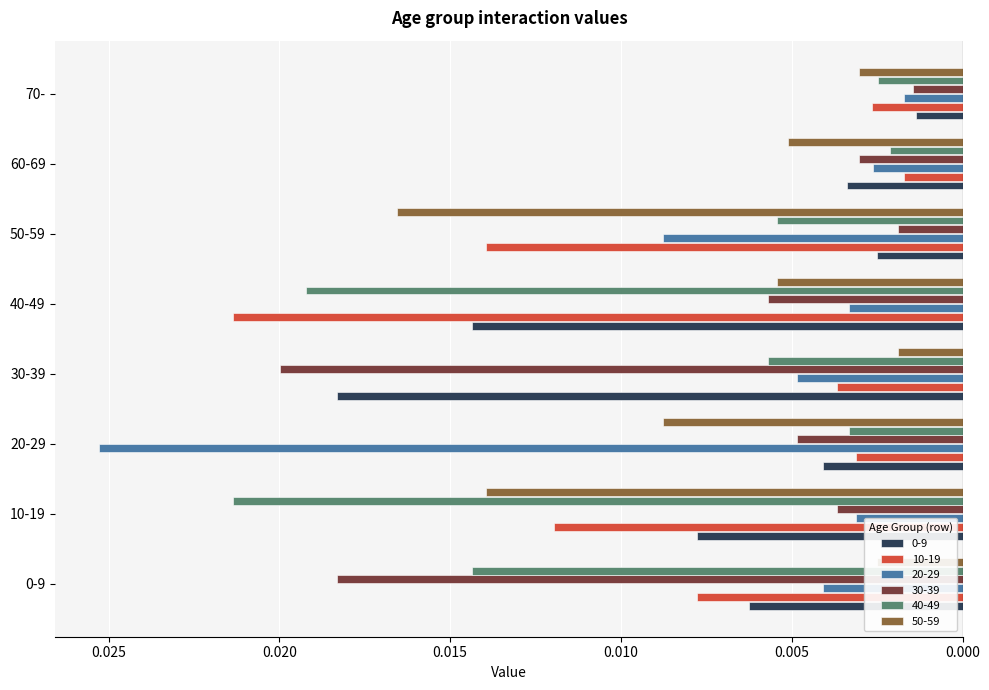

Which category has the lowest value across all series?

20-29